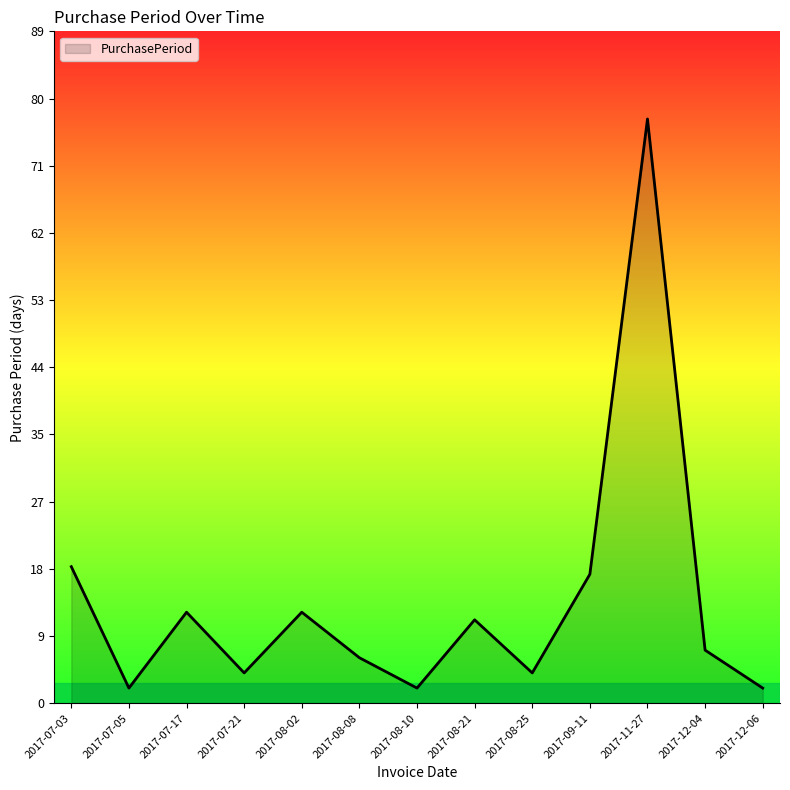

Approximately how many times larger is the value at 2017-09-11 compared to 2017-08-02?

1.4